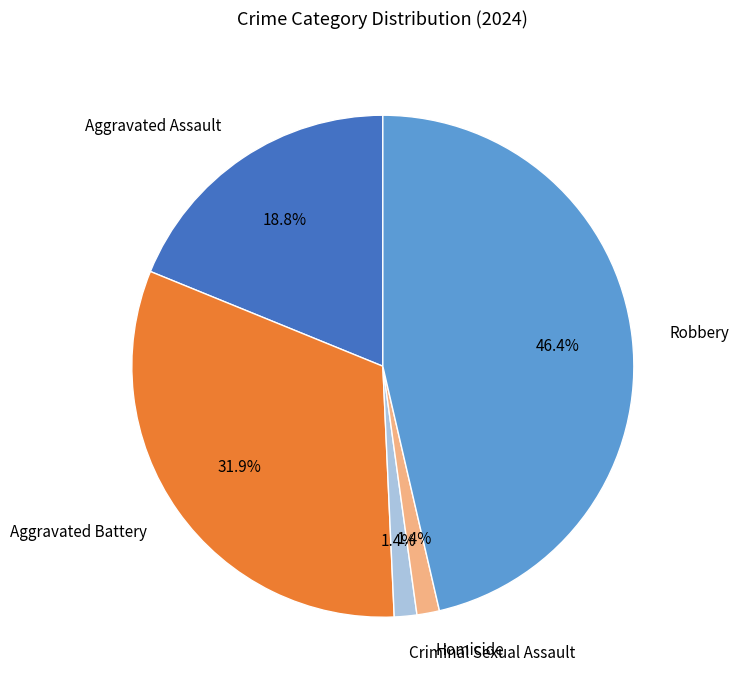

Is Homicide the majority of the pie?

No